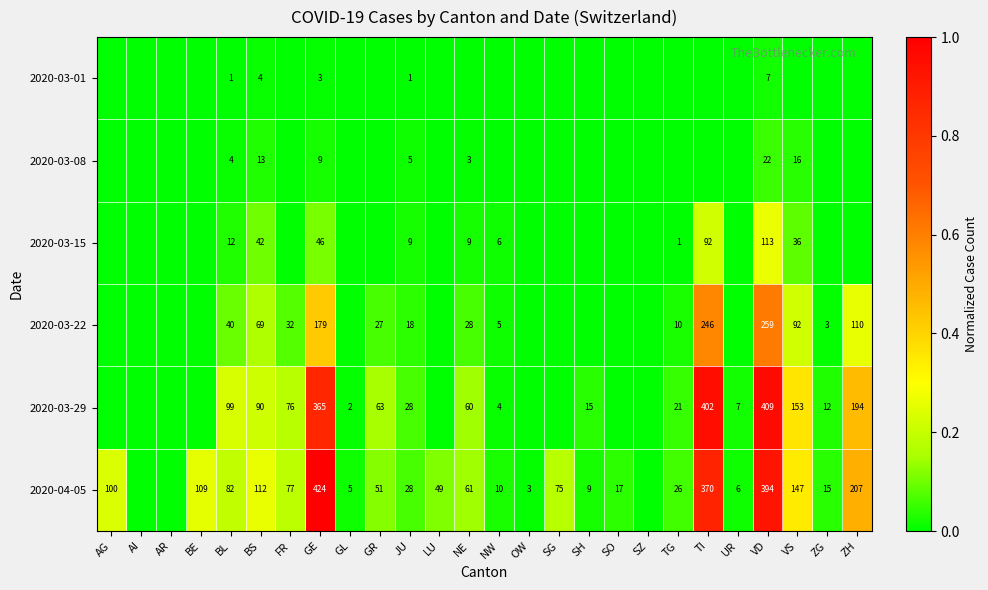

Which label corresponds to the largest value in the chart?

GE